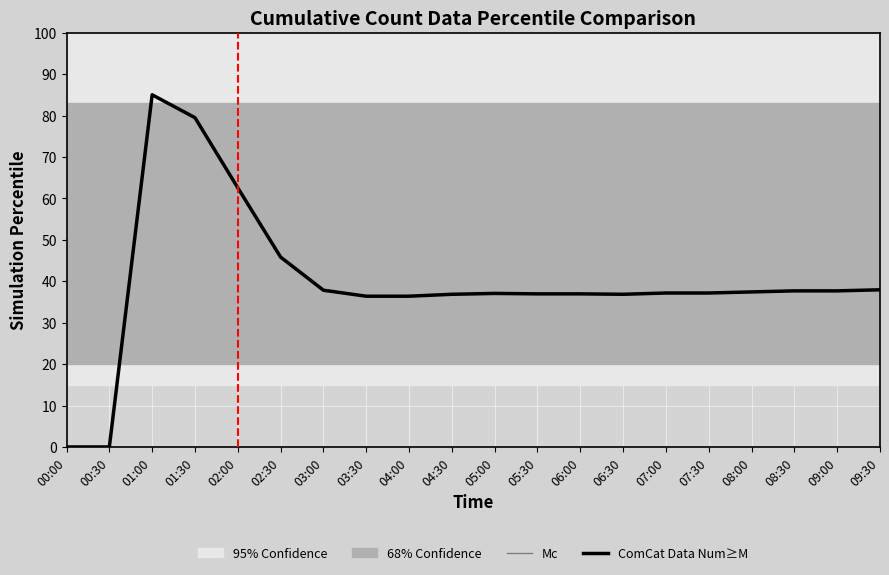

What is the greatest value displayed?

85.0